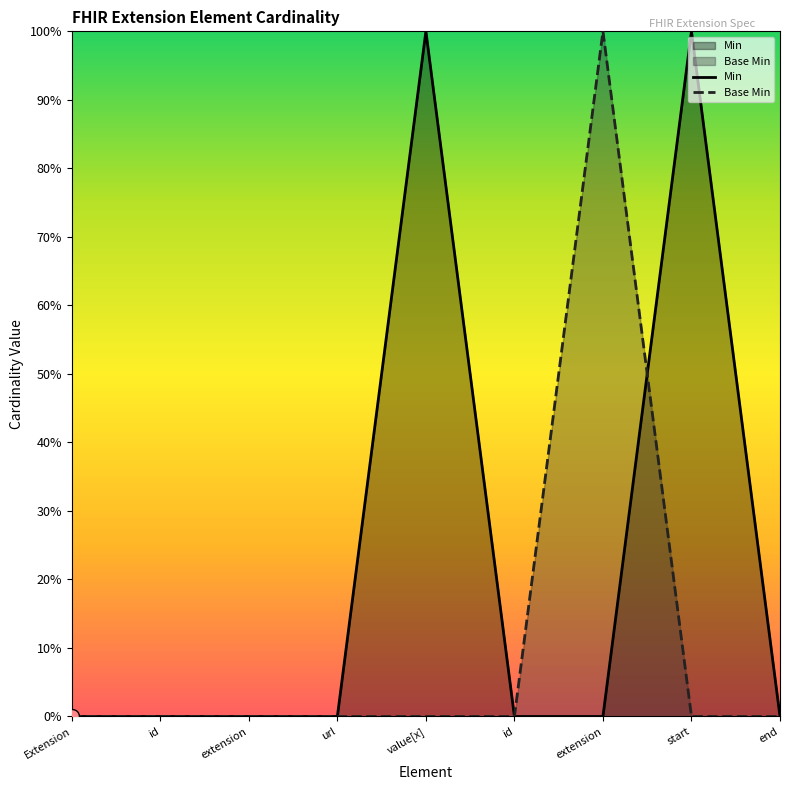

Which series has the largest total across all categories?

Min